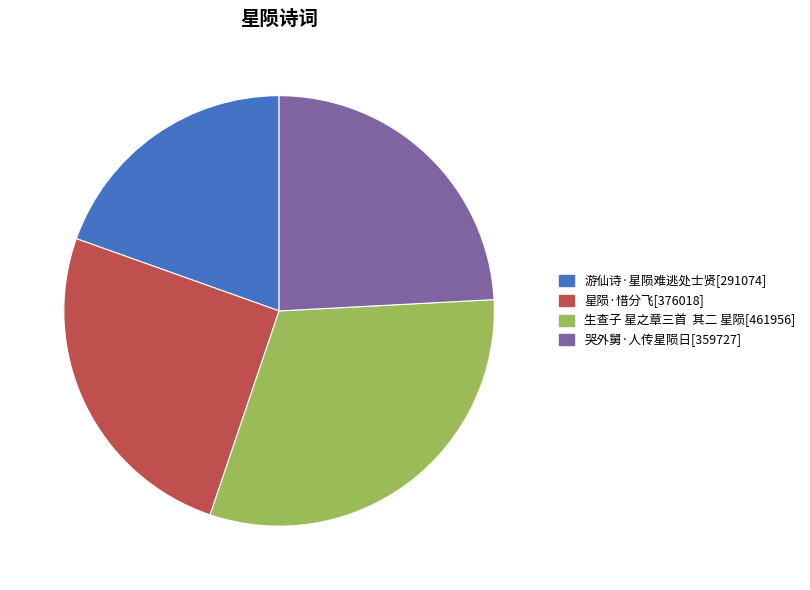

Which has a higher value, 星陨·惜分飞 or 哭外舅·人传星陨日?

星陨·惜分飞